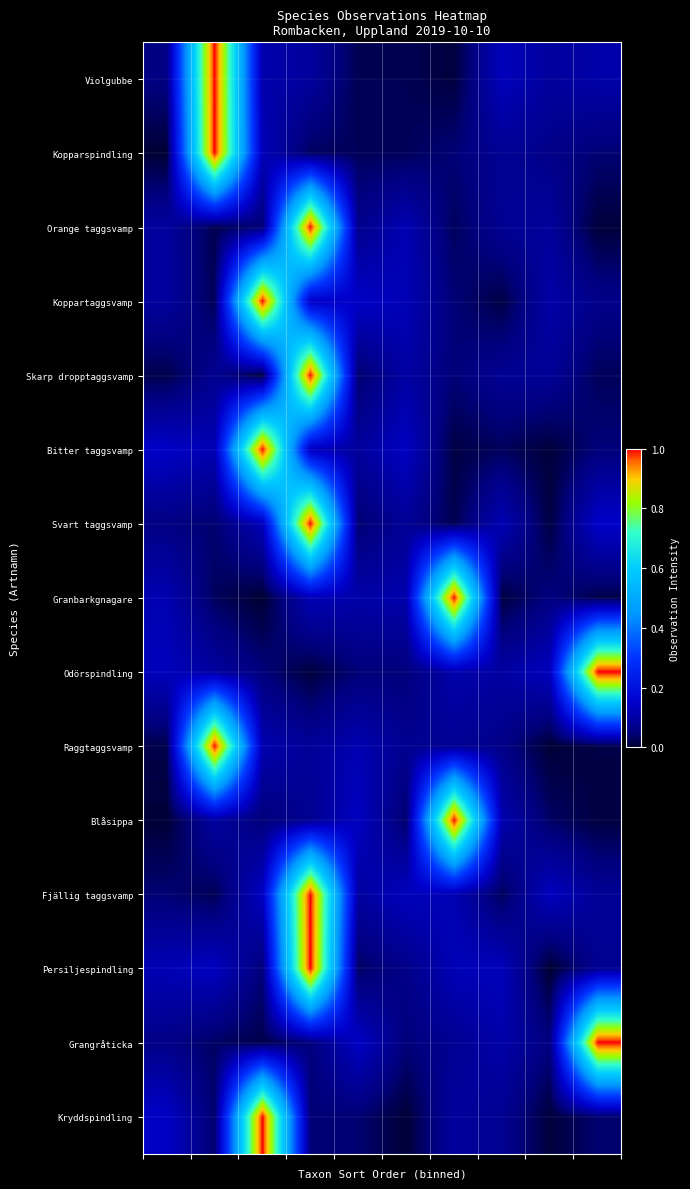

Which series has the widest spread of values?

Granbarkgnagare